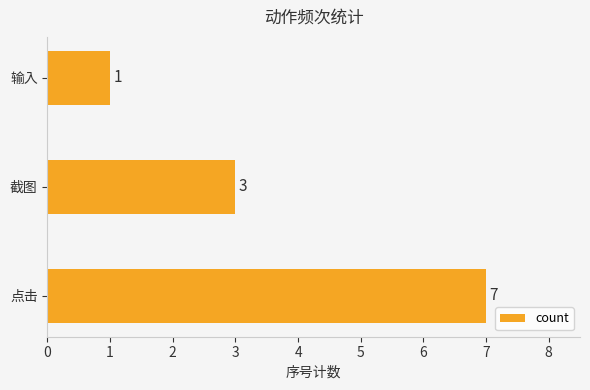

Count the values in the range 1 to 7.

3